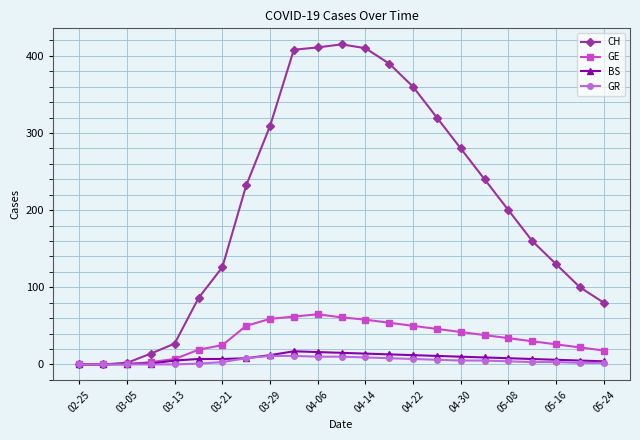

List the series in order of their peak value, highest first.

CH, GE, BS, GR